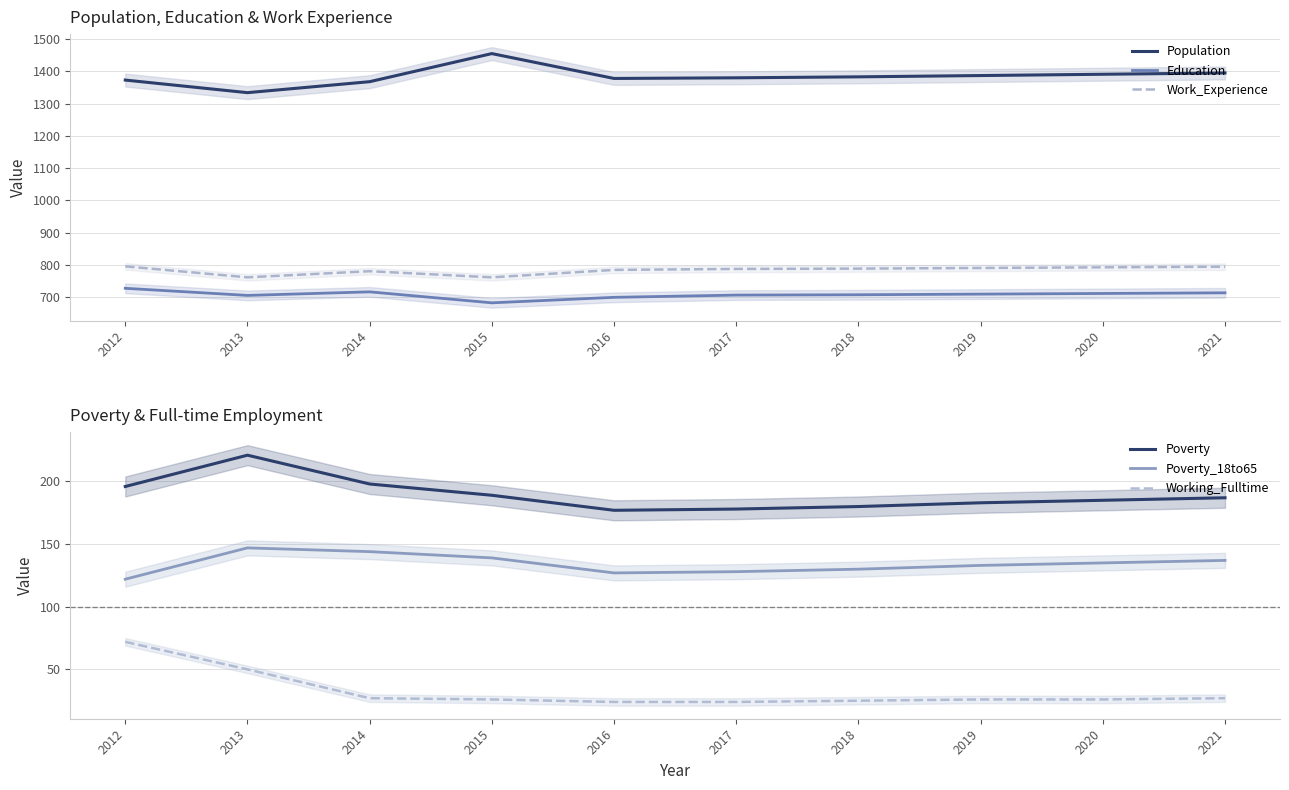

Is this an area chart (filled region under the line)?

No